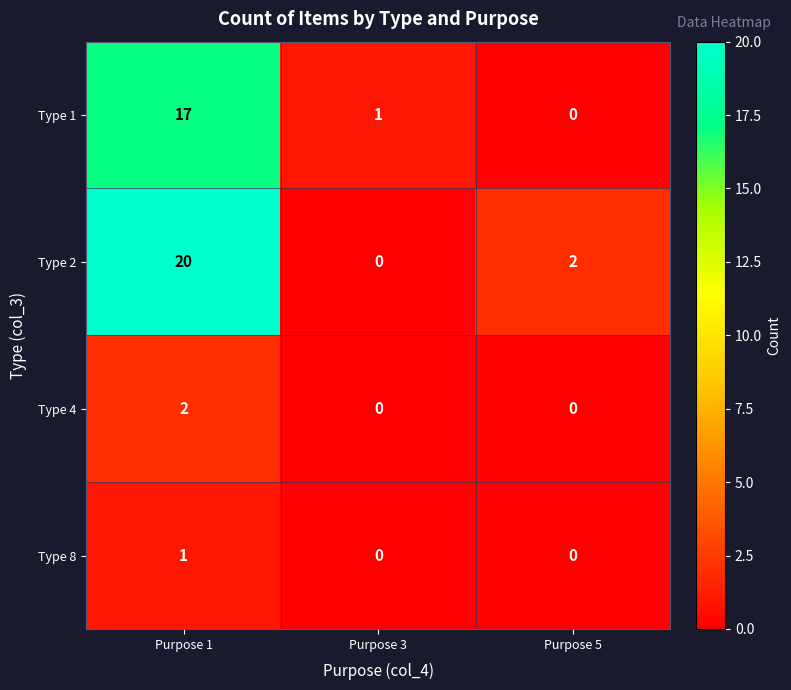

At which category does the chart reach its peak across all series?

Purpose 1